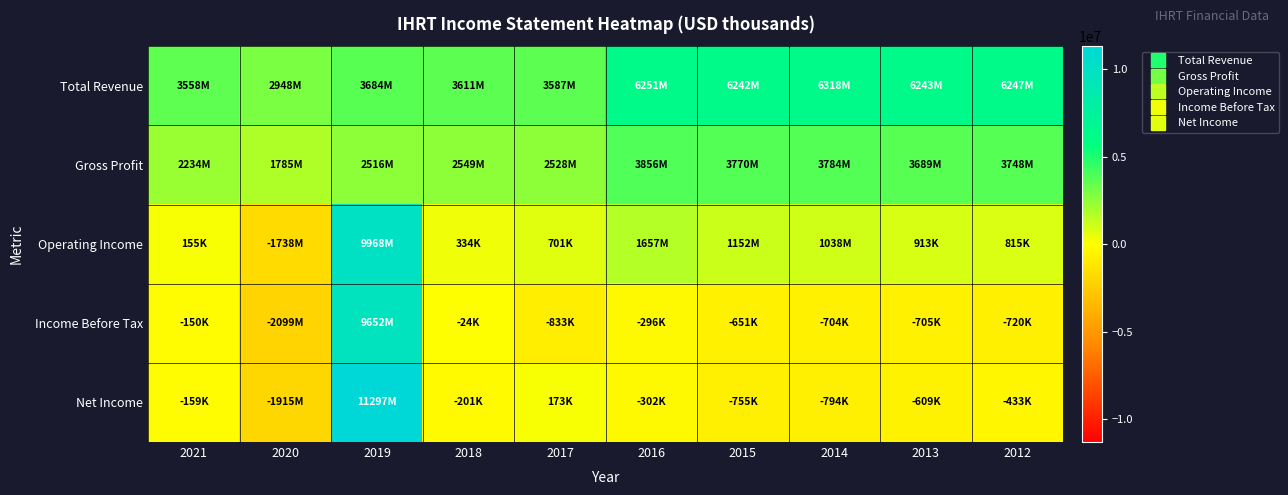

Reading left to right, what are all the values shown in this chart?

Total Revenue: 2021=3558300	2020=2948200	2019=3683500	2018=3611300	2017=3586600	2016=6251000	2015=6241500	2014=6318500	2013=6243000	2012=6246900
Gross Profit: 2021=2233700	2020=1785100	2019=2516400	2018=2549000	2017=2527500	2016=3856000	2015=3770400	2014=3784200	2013=3689000	2012=3748500
Operating Income: 2021=154900	2020=-1737600	2019=9968500	2018=334000	2017=700800	2016=1656700	2015=1152100	2014=1038200	2013=912900	2012=815300
Income Before Tax: 2021=-150000	2020=-2098800	2019=9652500	2018=-24100	2017=-833200	2016=-296200	2015=-650700	2014=-703700	2013=-705300	2012=-719500
Net Income: 2021=-159200	2020=-1914700	2019=11296700	2018=-201200	2017=172700	2016=-302100	2015=-754800	2014=-793800	2013=-609400	2012=-432900